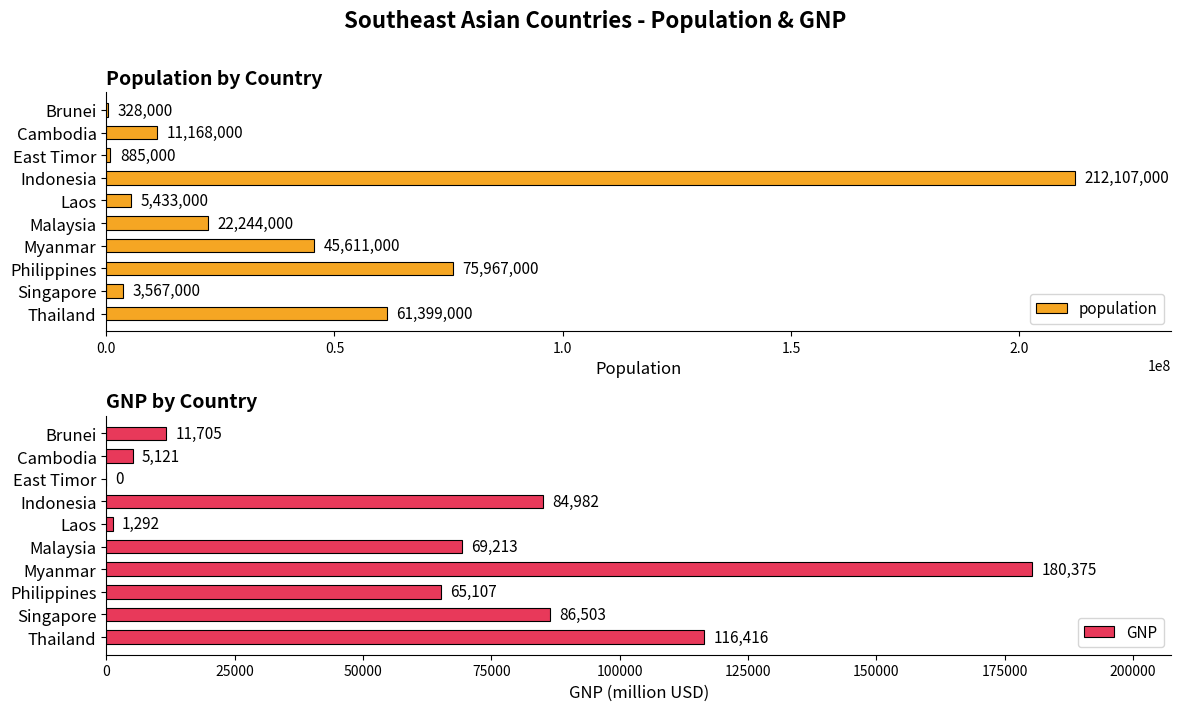

The GNP series shows 65107 at Philippines. True or false?

True